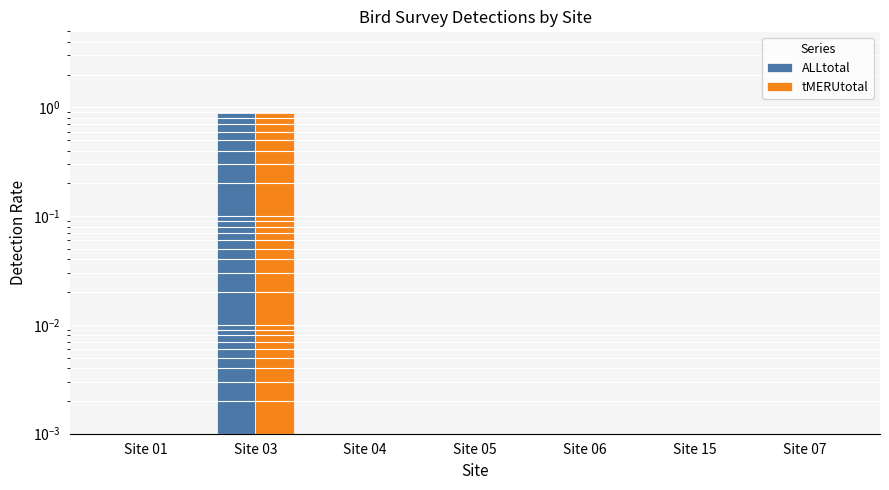

What is the maximum value shown in the chart?

0.9